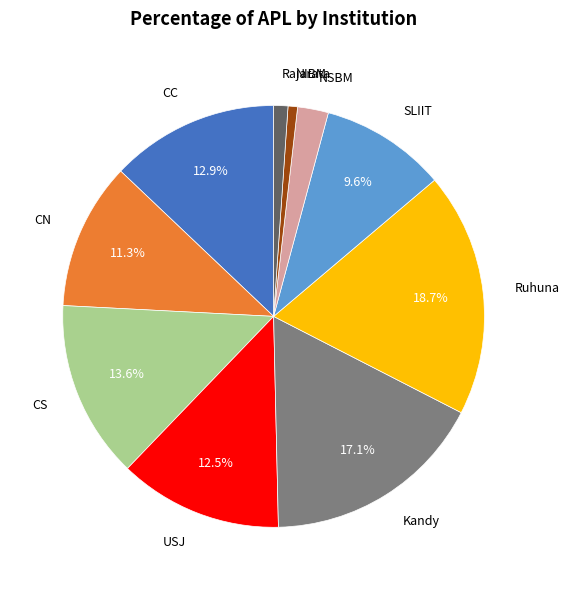

Does any single category account for the majority?

No